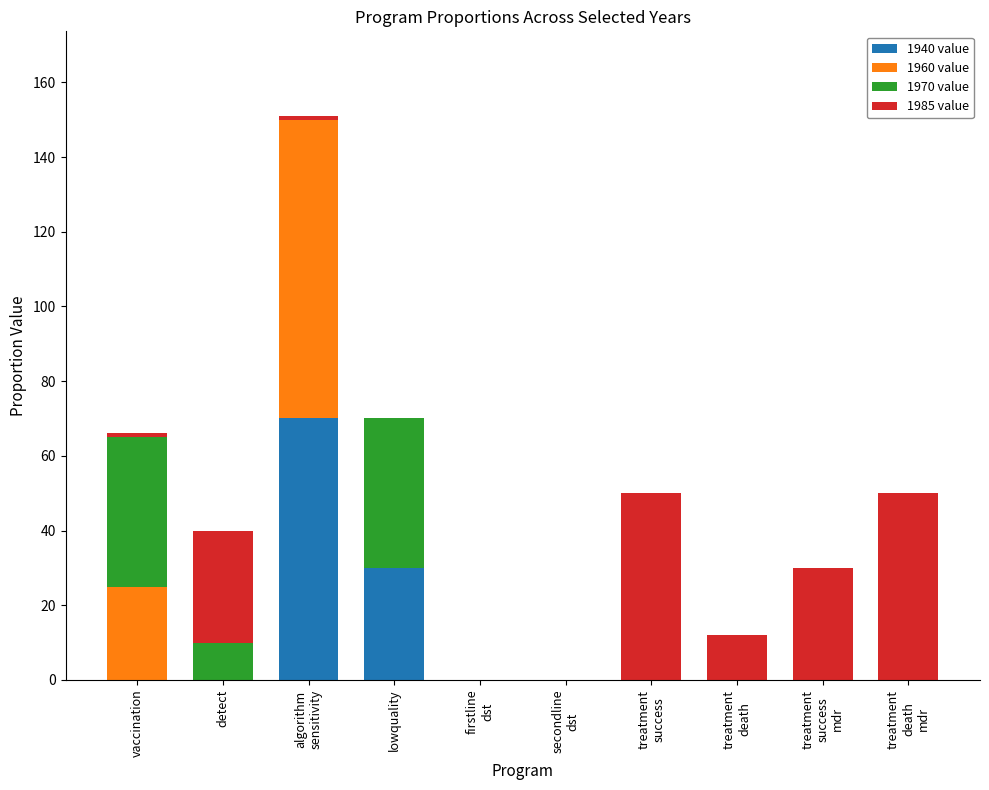

What is the highest value of the 1940 value series?

70